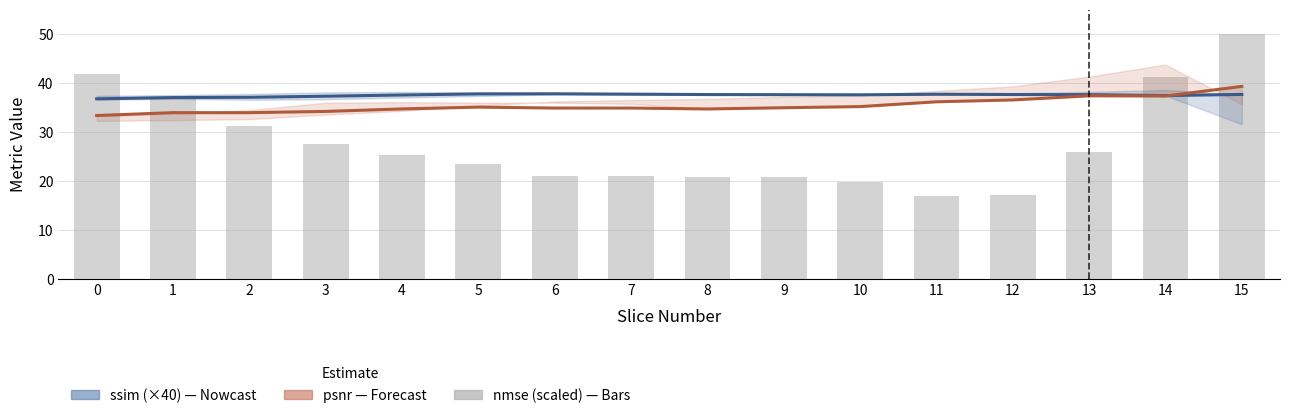

Does the chart contain stacked bars?

No